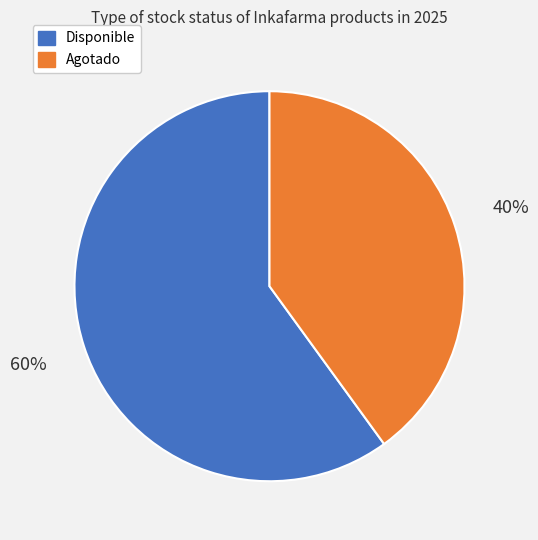

Is there any slice that represents more than half of the pie?

Yes